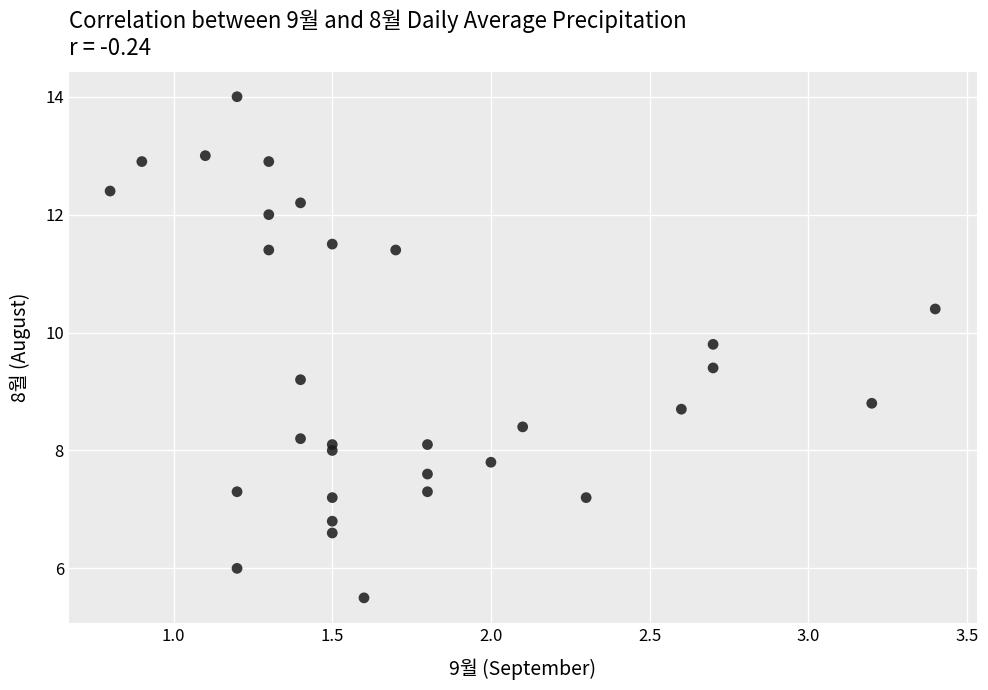

What is the range of X values (max minus min)?

2.6